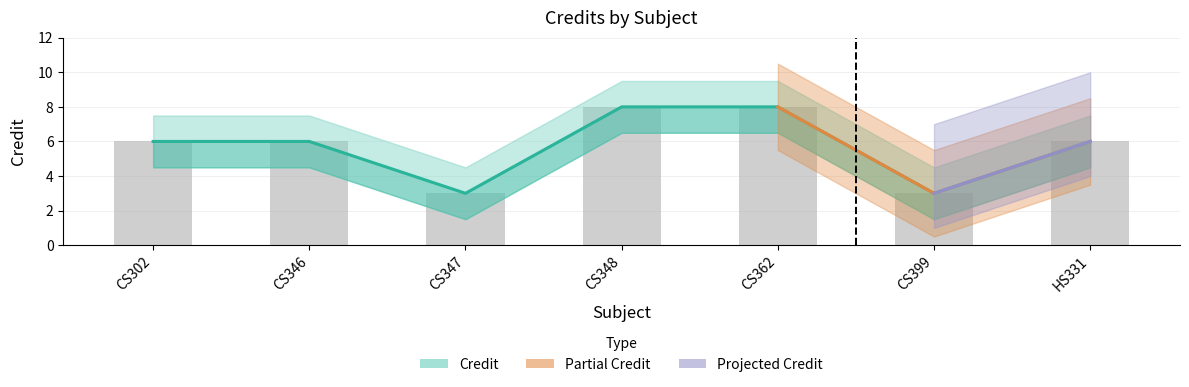

Reading left to right, list all the values displayed in this chart.

6	6	3	8	8	3	6